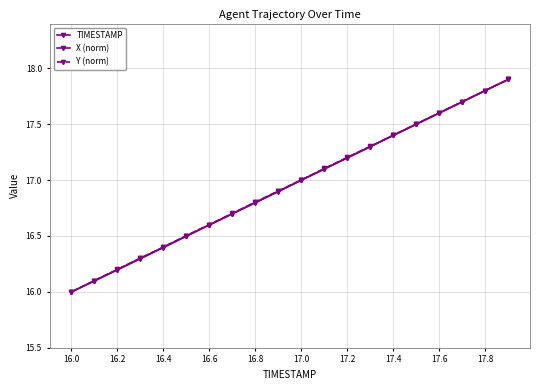

True or false: TIMESTAMP and Y (norm) cross at least once.

False